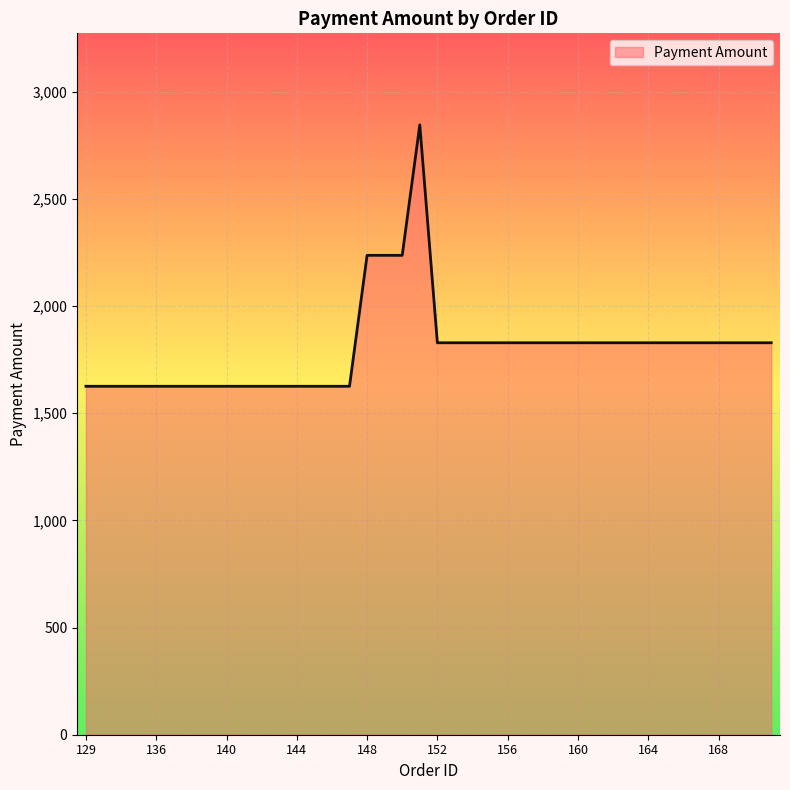

Does the chart have visible grid lines?

Yes